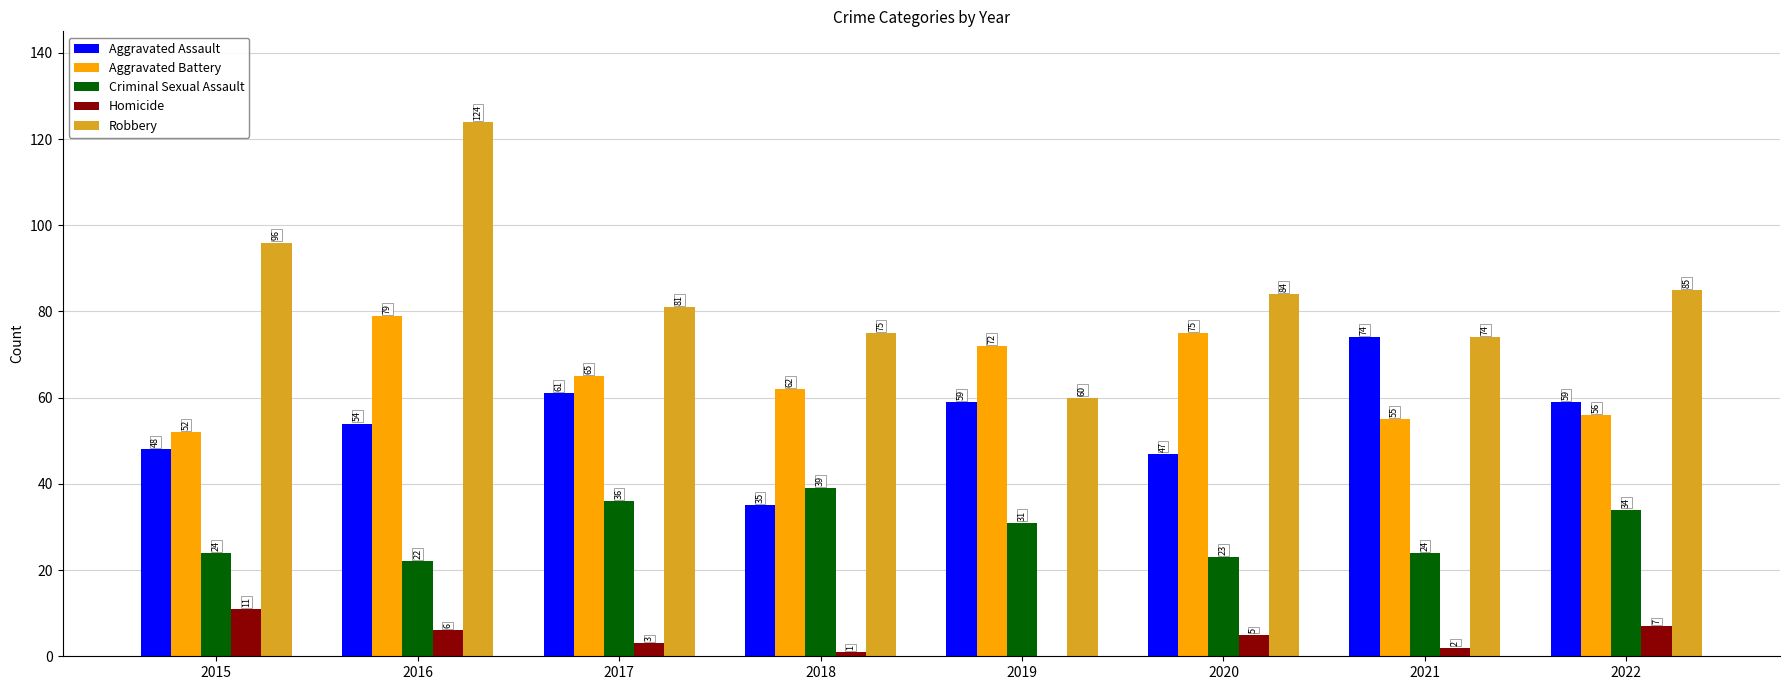

The value of Homicide at 2016 is 6. True or false?

True